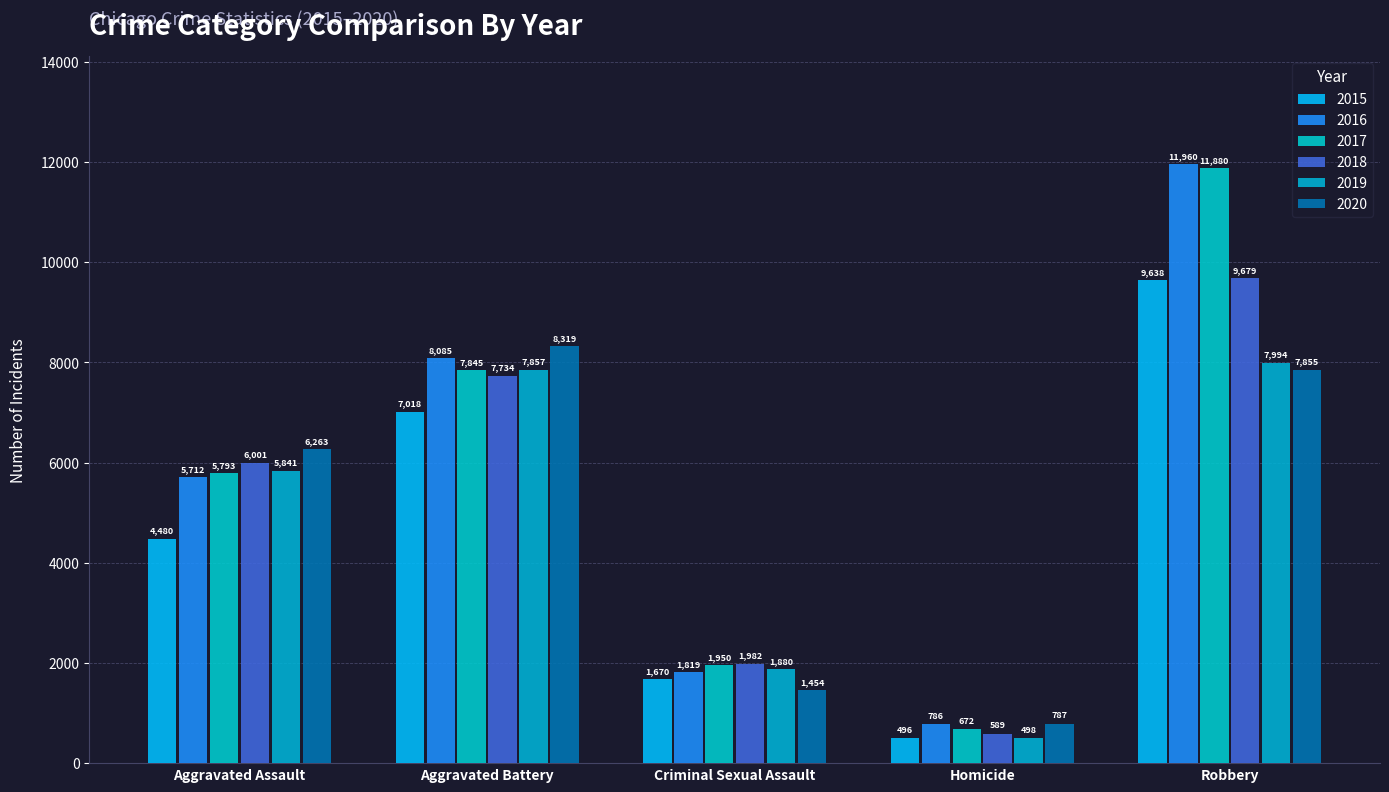

Which series has the widest spread of values?

2017